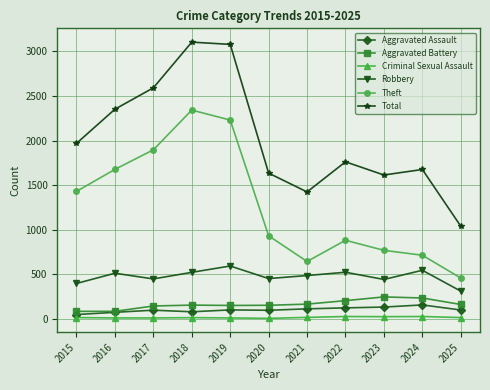

At 2019, list the series in order from smallest to largest.

Criminal Sexual Assault, Aggravated Assault, Aggravated Battery, Robbery, Theft, Total